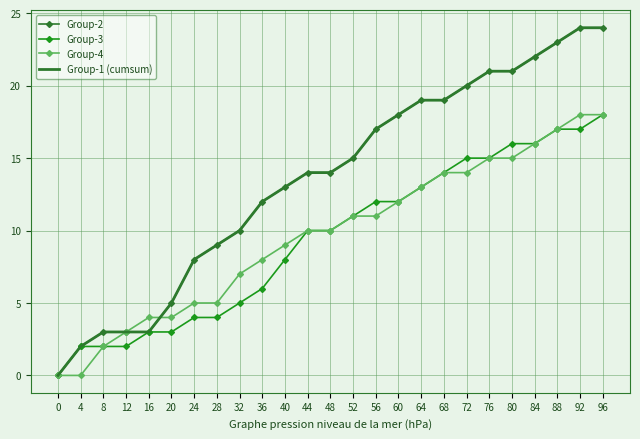

At which category is the sum across all series the highest?

96